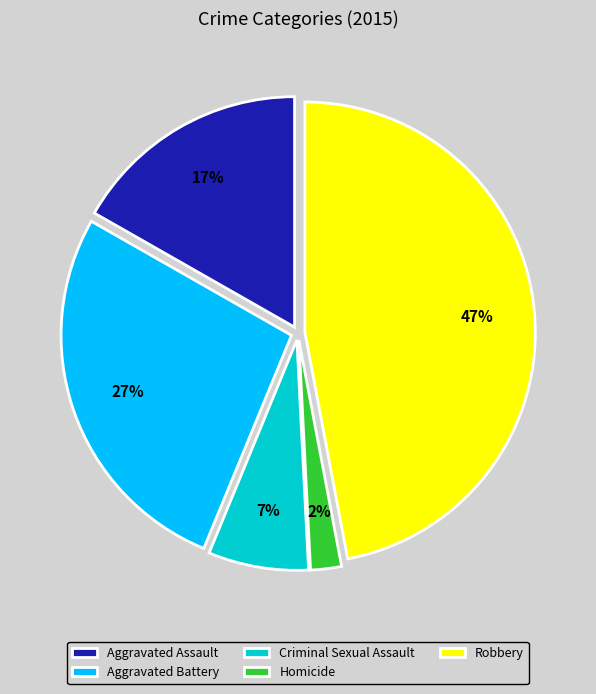

To the nearest percent, what is the difference between the largest and smallest slice percentages?

45%